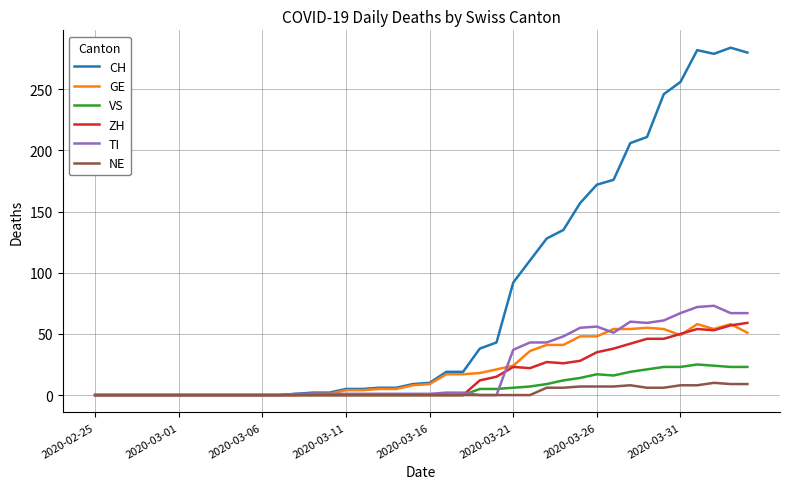

What is the highest value of the ZH series?

59